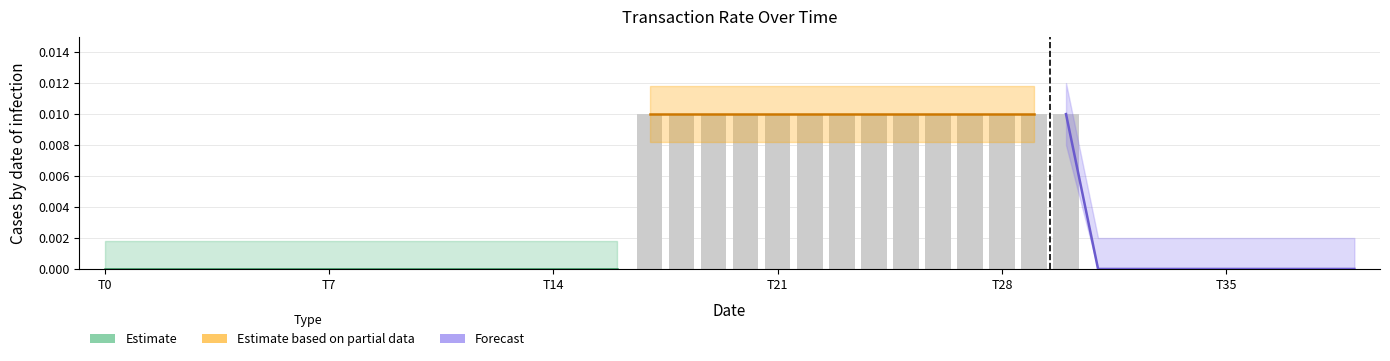

The value at T7 is 0.0. True or false?

False